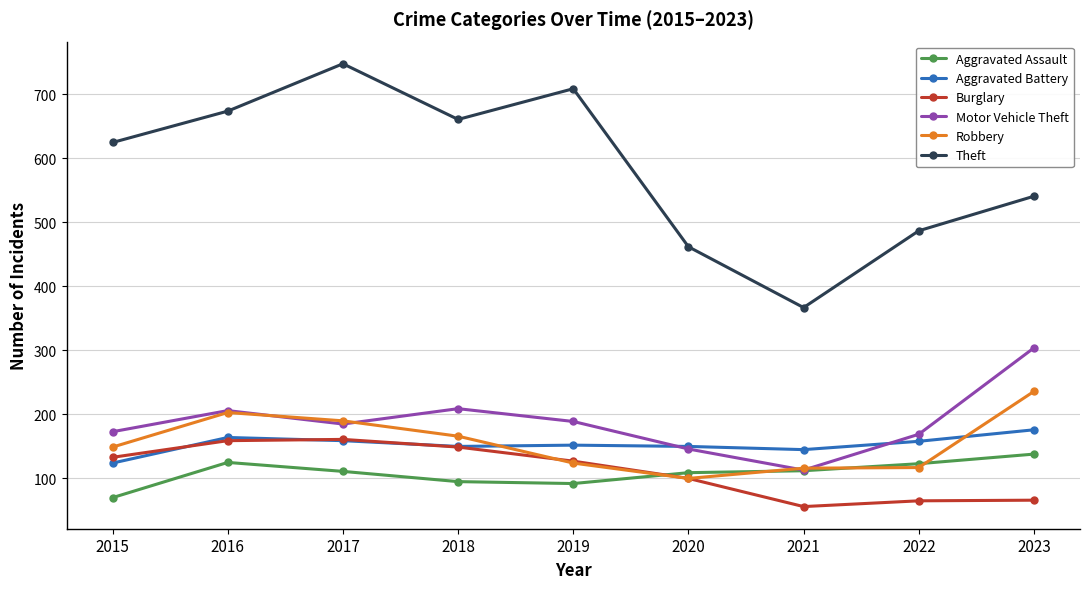

What is the lowest value of the Motor Vehicle Theft series?

113